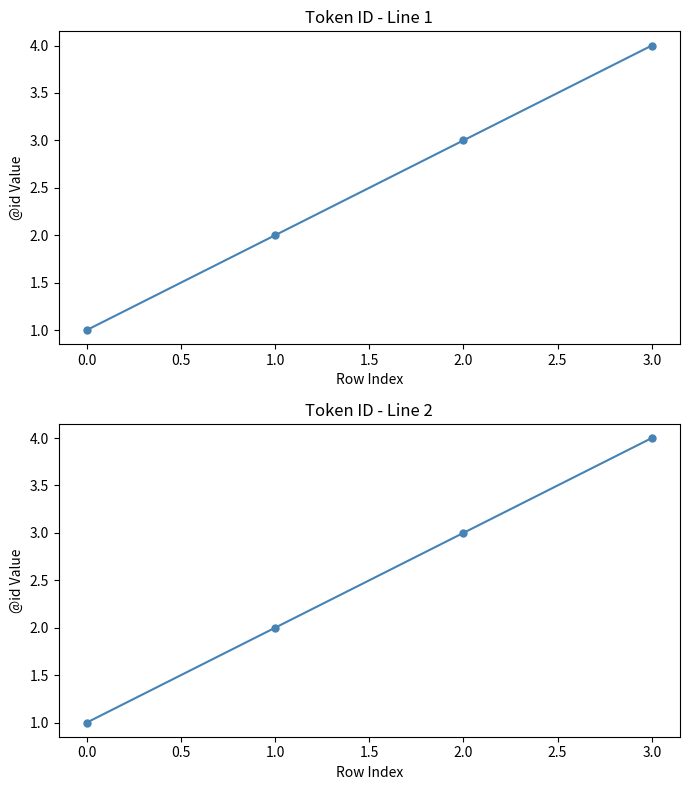

What is the greatest value displayed?

4